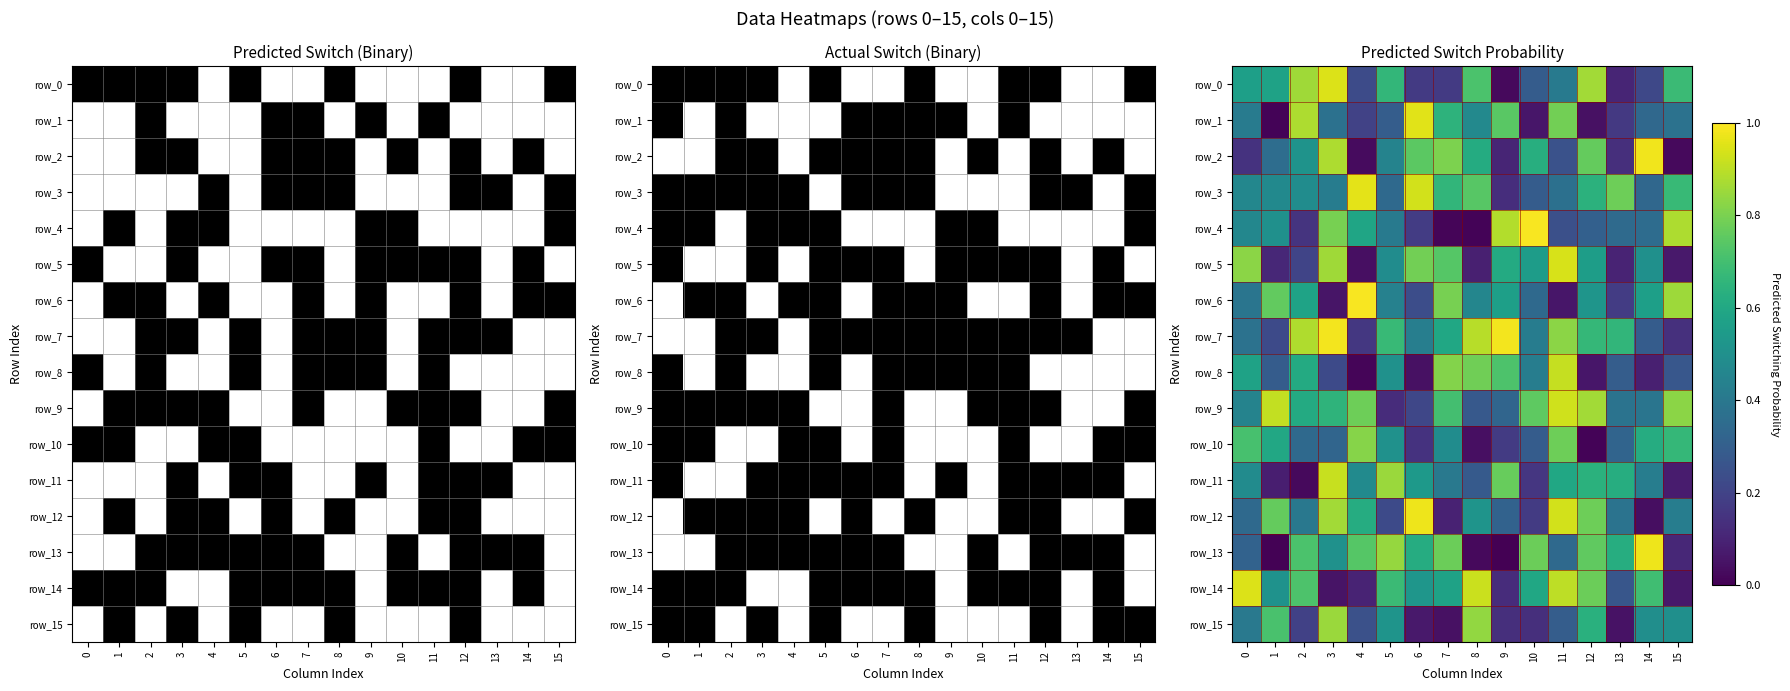

What is the difference between the maximum and minimum values in the row_3 series?

0.8